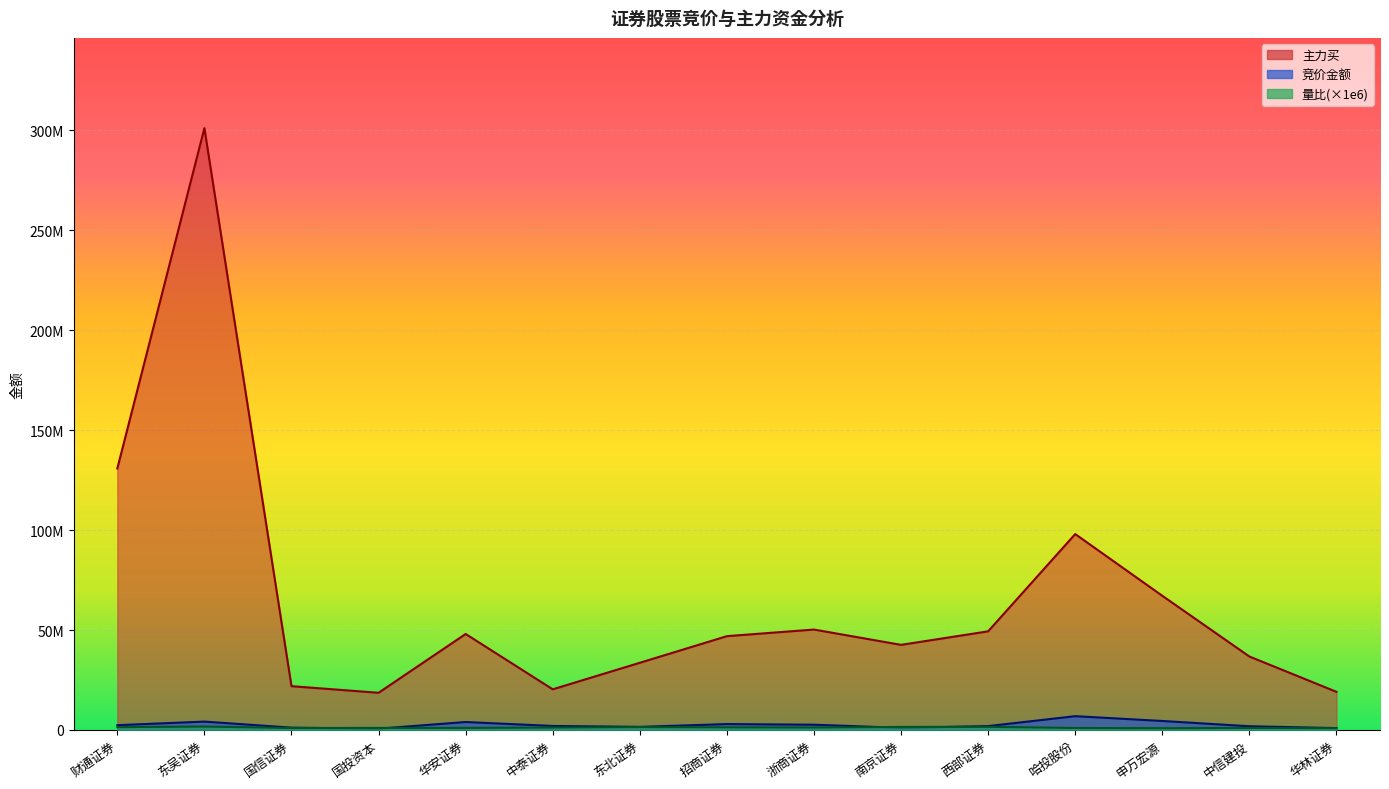

True or false: 主力买 and 量比 cross at least once.

False